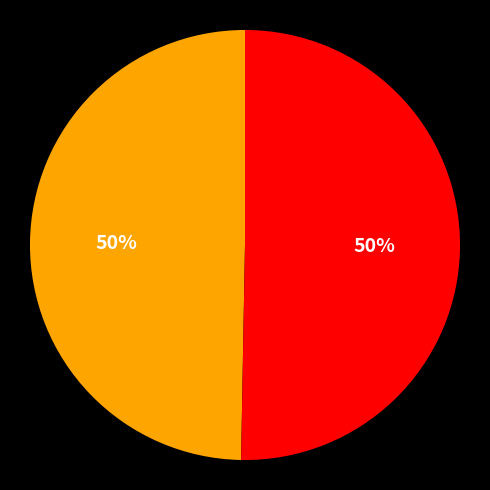

To the nearest percent, what is the average slice percentage?

50%